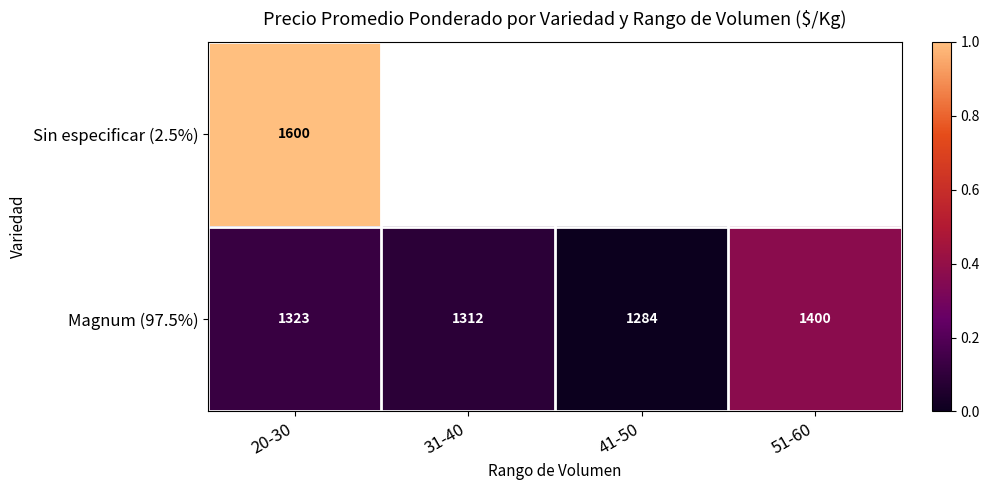

How many values in the Magnum (97.5%) series are below 1323?

2